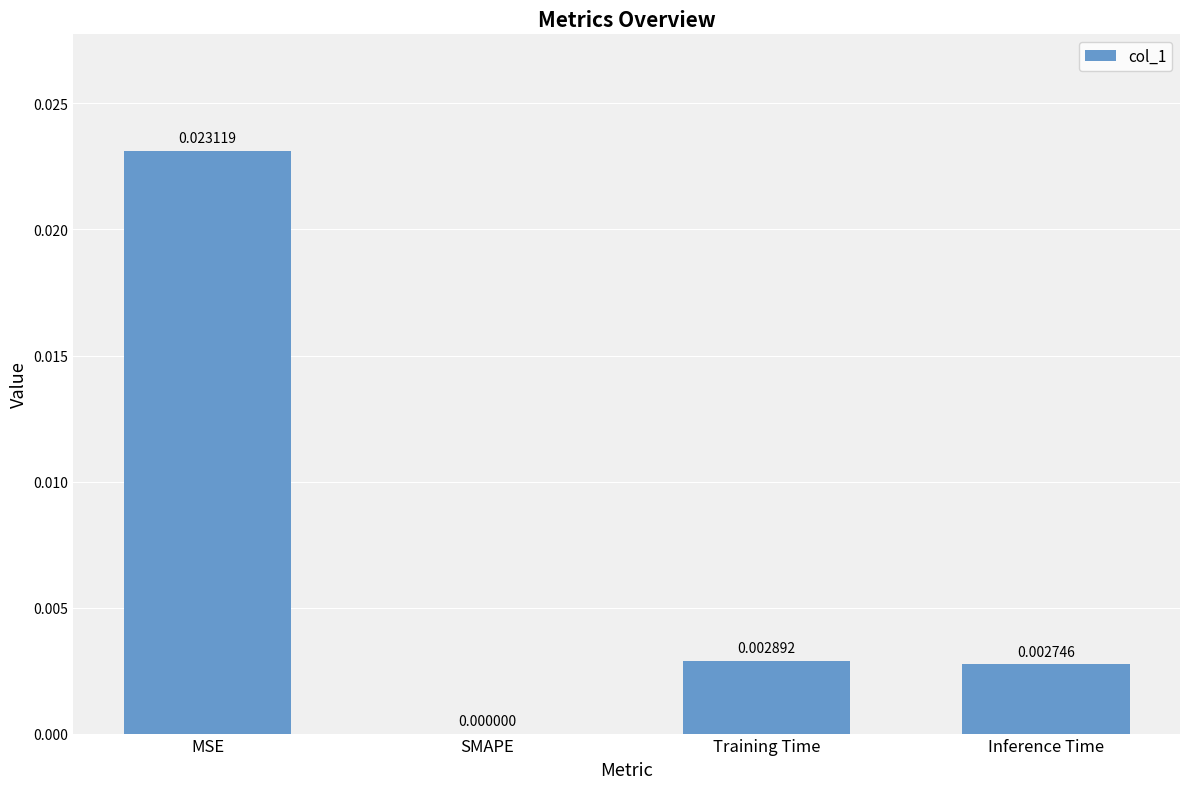

Count the values in the range 0 to 1.

4